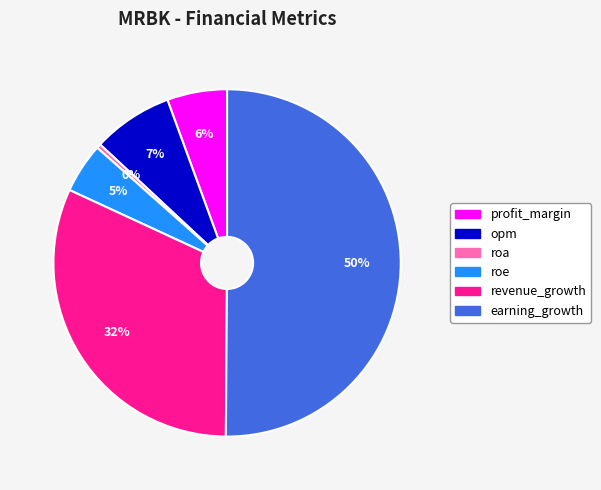

Which category accounts for the majority?

earning_growth